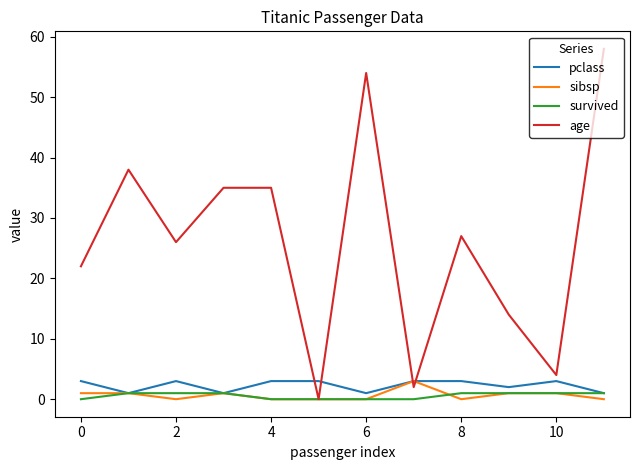

Which series has the largest range (max minus min)?

age